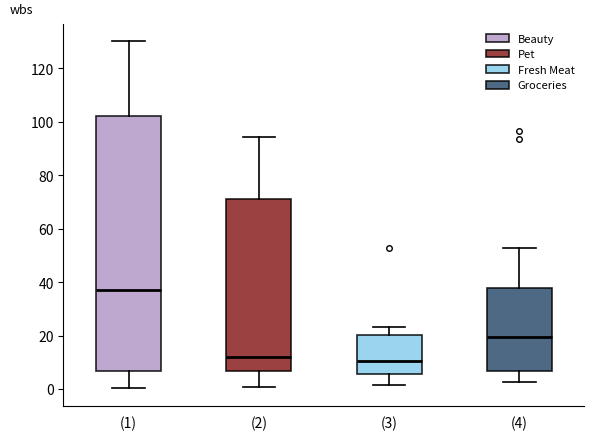

Reading left to right, read every box against the y-axis: the position of its median line, the range the box covers, and the ends of its whiskers. The values are not printed on the chart, so give them approximately, as read against the axis.

(1): median 38, box 6 to 102, whiskers 0 to 130
(2): median 12, box 6 to 72, whiskers 0 to 94
(3): median 10, box 6 to 20, whiskers 2 to 24
(4): median 20, box 6 to 38, whiskers 2 to 52